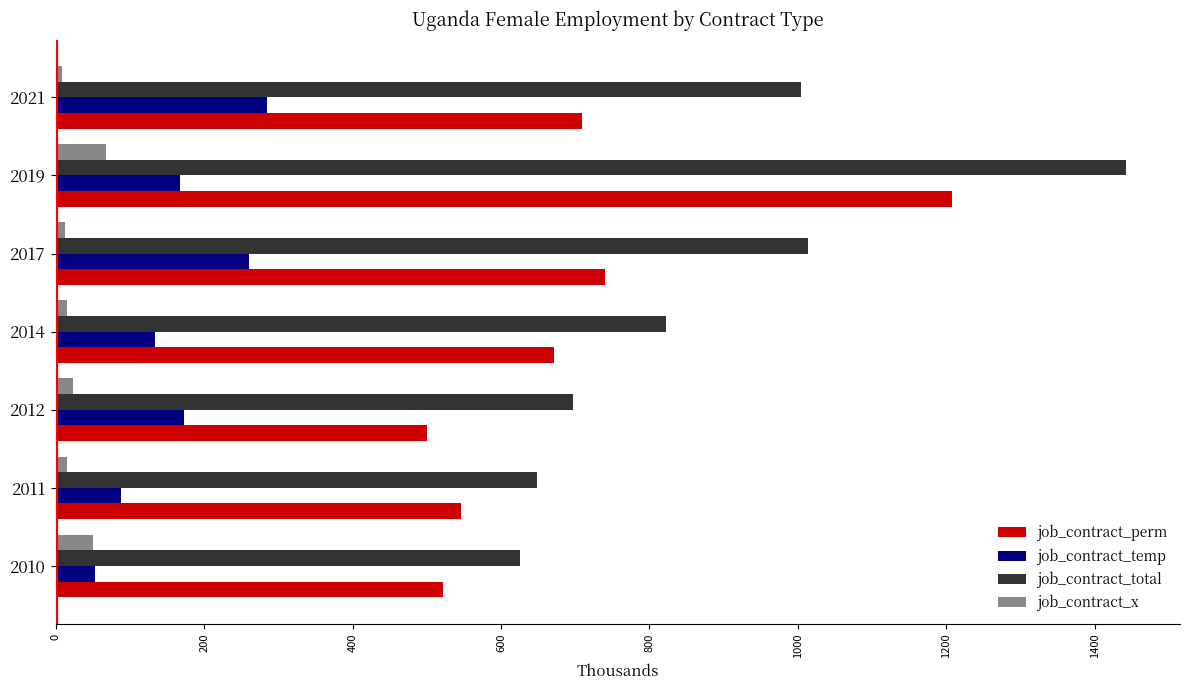

What is the difference between the maximum and minimum values in the job_contract_total series?

816.8